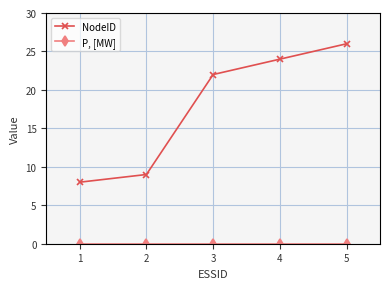

Which series has the largest total across all categories?

NodeID